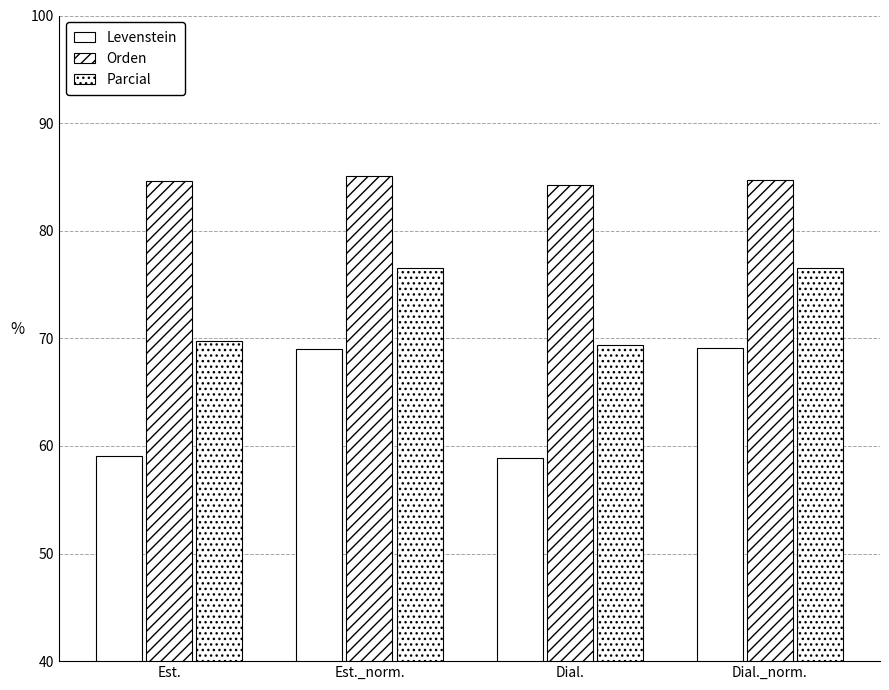

What is the difference between the second highest and second lowest values in the Levenstein series?

9.9